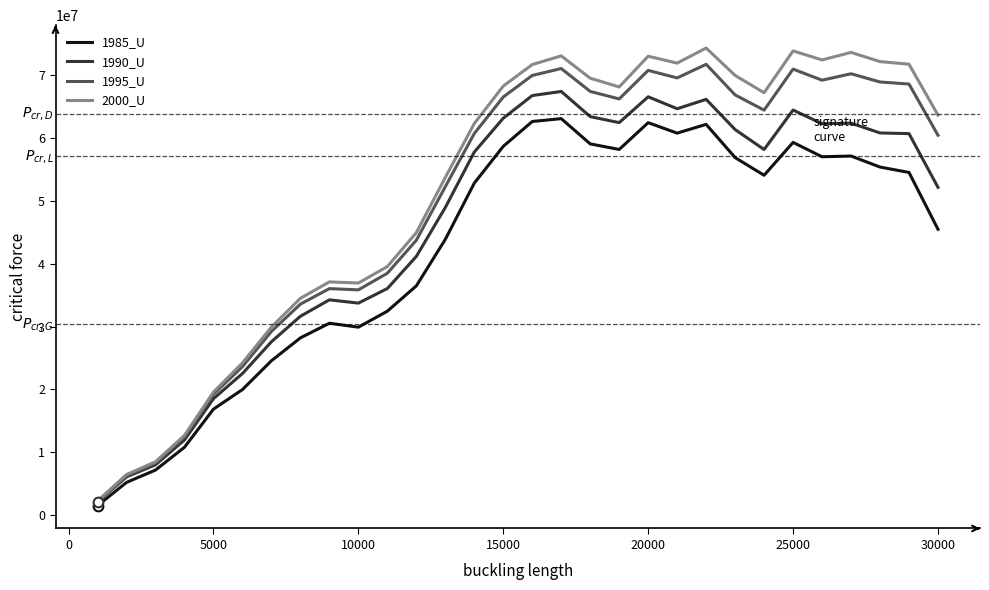

List the series in order of their overall mean, lowest first.

1985_U, 1990_U, 1995_U, 2000_U